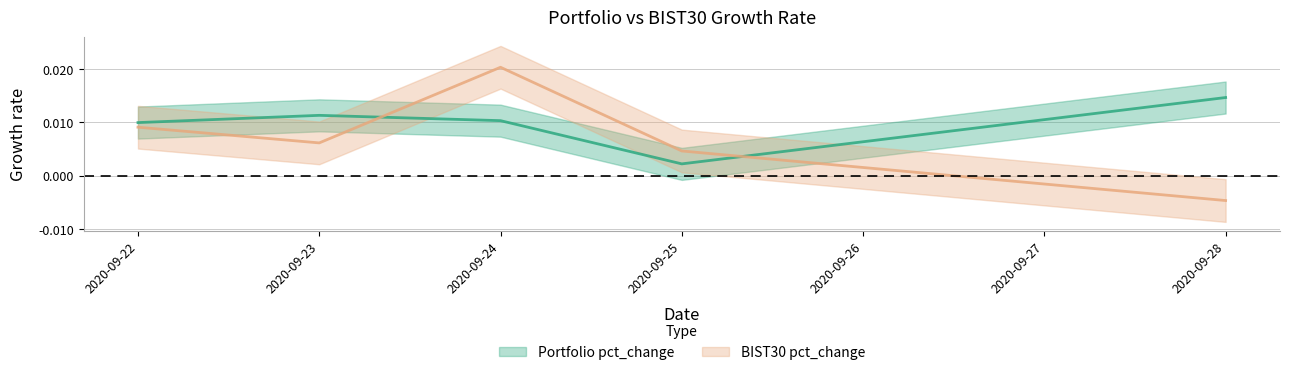

How many negative values does the BIST30 pct_change series have?

1